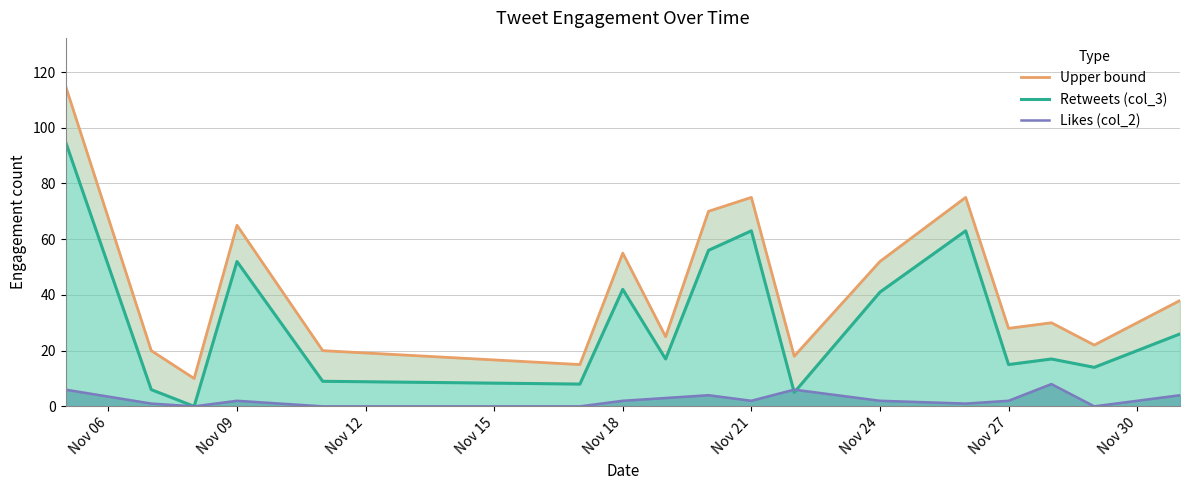

Reading left to right, transcribe all the data shown in this chart.

Upper bound: 115	20	10	65	20	15	55	25	70	75	18	52	75	28	30	22	38
Retweets (col_3): 95	6	0	52	9	8	42	17	56	63	5	41	63	15	17	14	26
Likes (col_2): 6	1	0	2	0	0	2	3	4	2	6	2	1	2	8	0	4